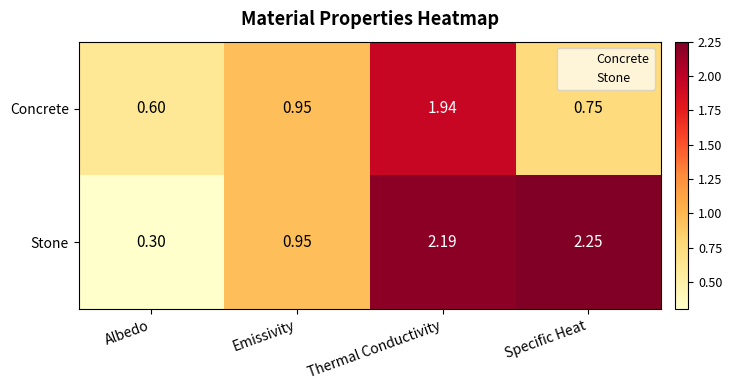

List the series in order of their overall mean, highest first.

Stone, Concrete